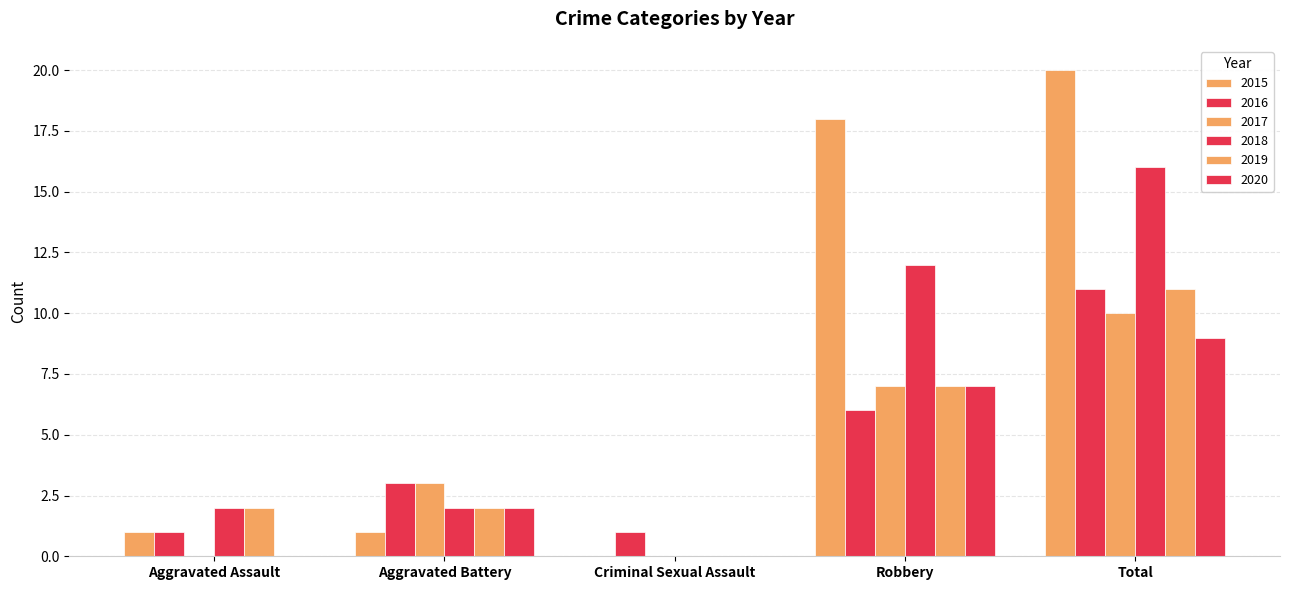

What is the difference between the second highest and second lowest values in the 2019 series?

5